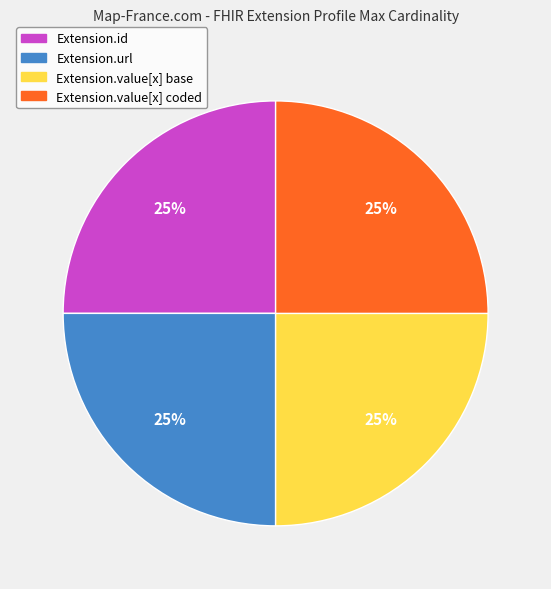

To the nearest percent, what is the average slice percentage?

25%